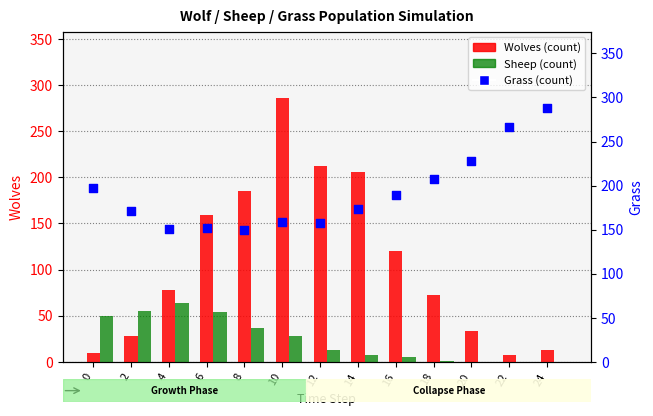

At which category is the sum across all series the highest?

10